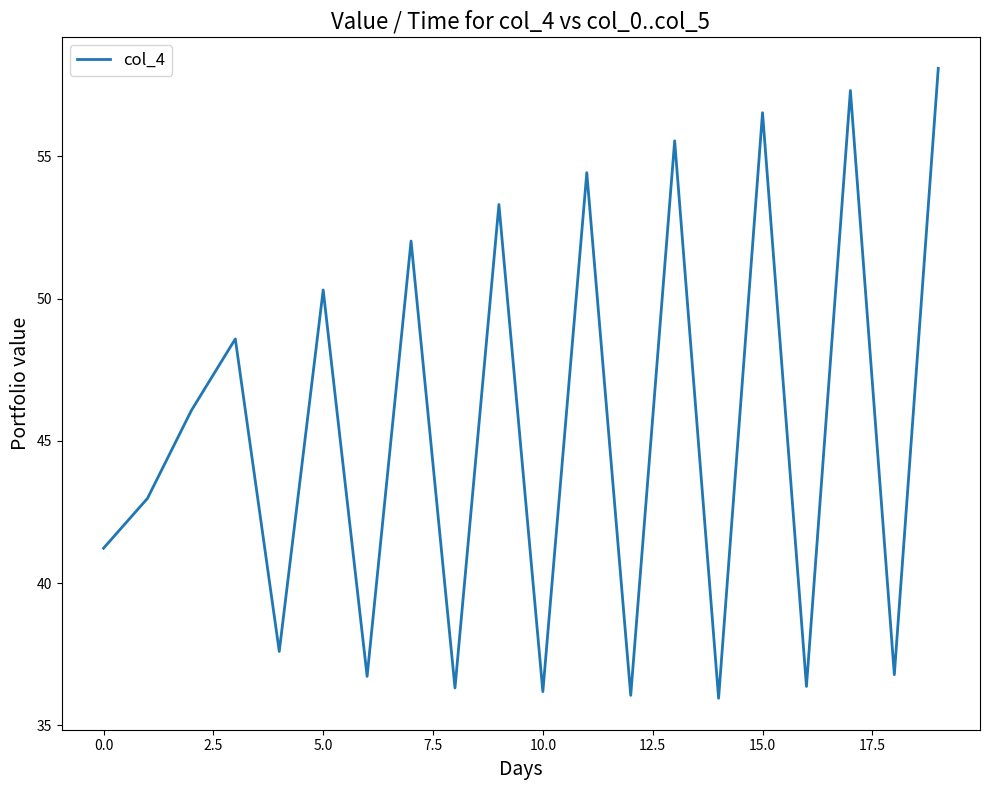

What is the maximum value shown in the chart?

58.1